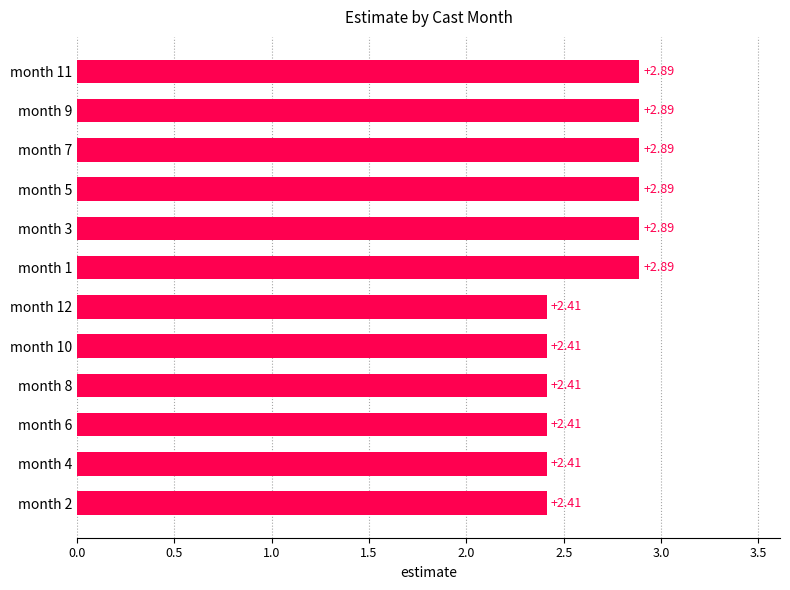

What is the change in value from month 12 to month 1?

+0.5